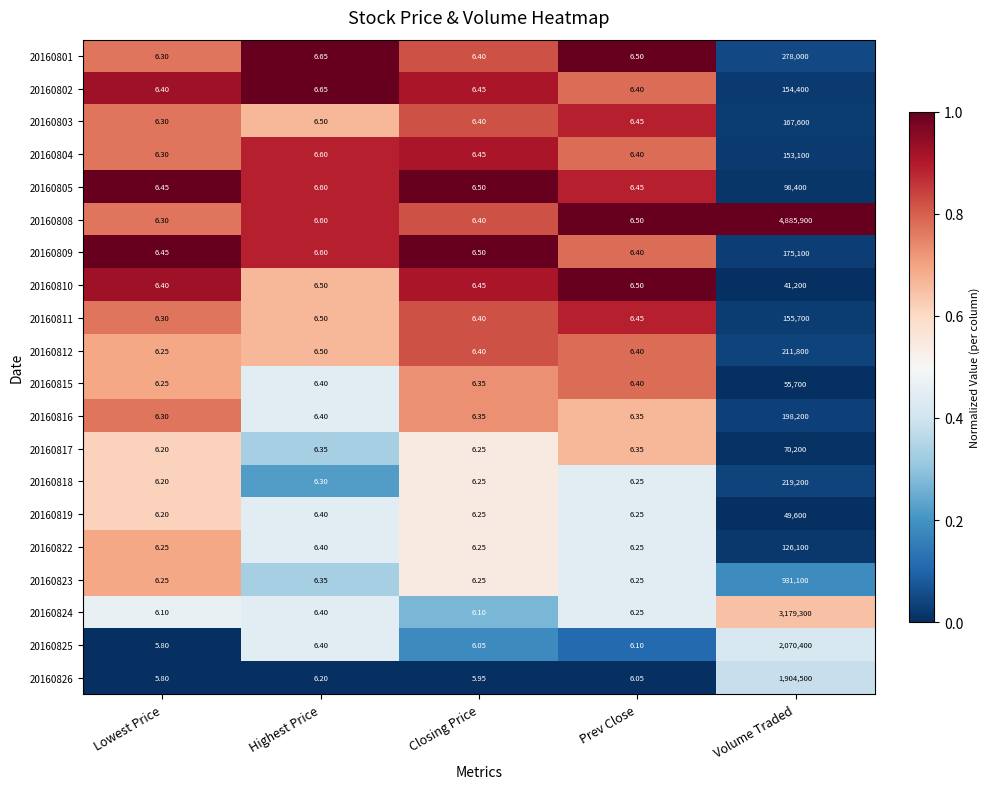

How many distinct data groups are displayed?

20